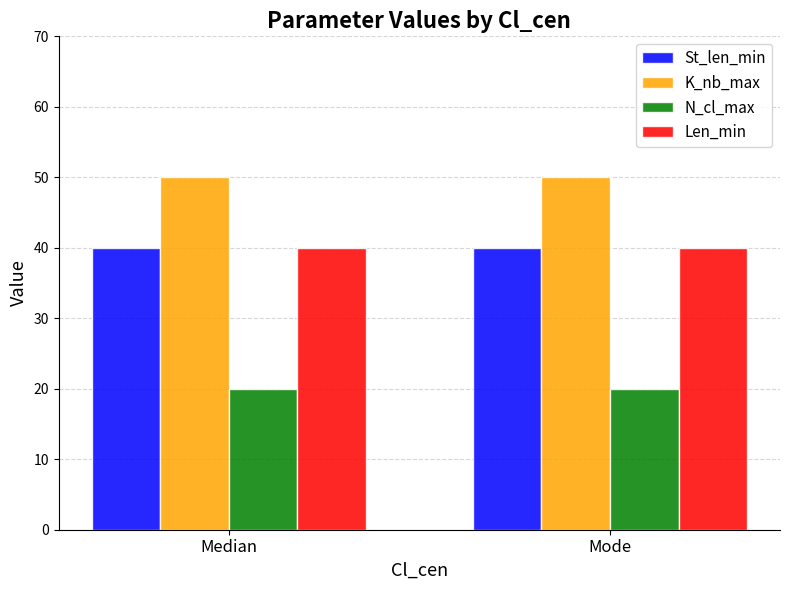

What is the highest value of the St_len_min series?

40